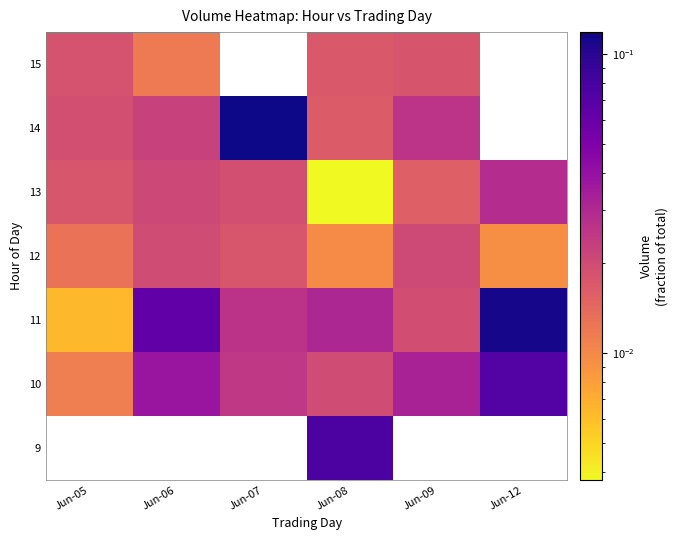

How many series are shown in this chart?

7